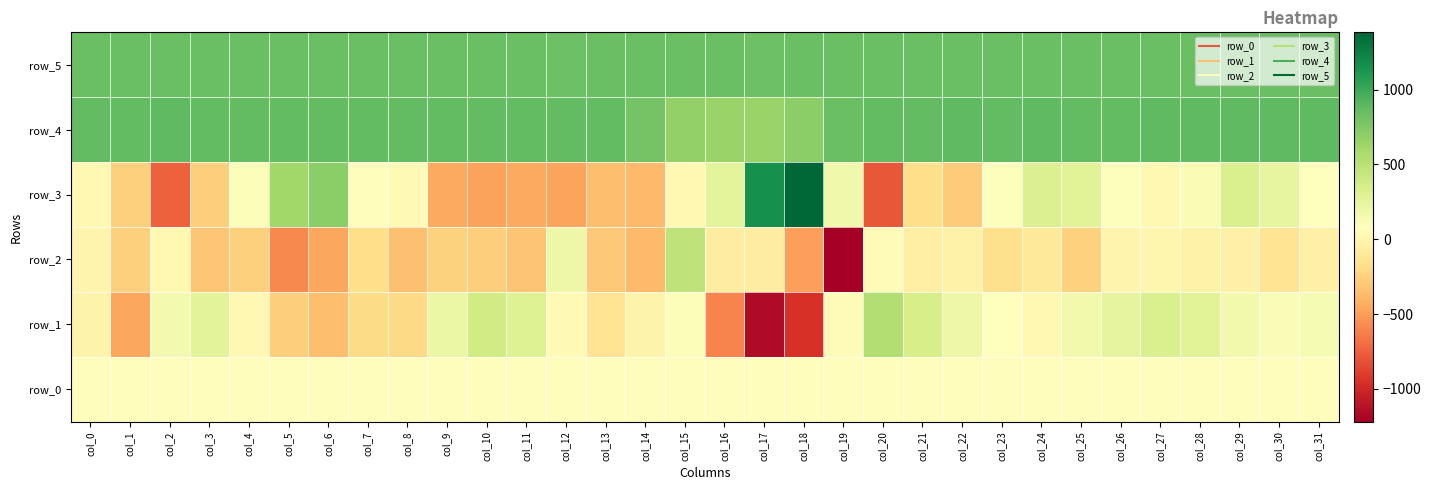

At which label does row_4 reach its minimum?

col_17